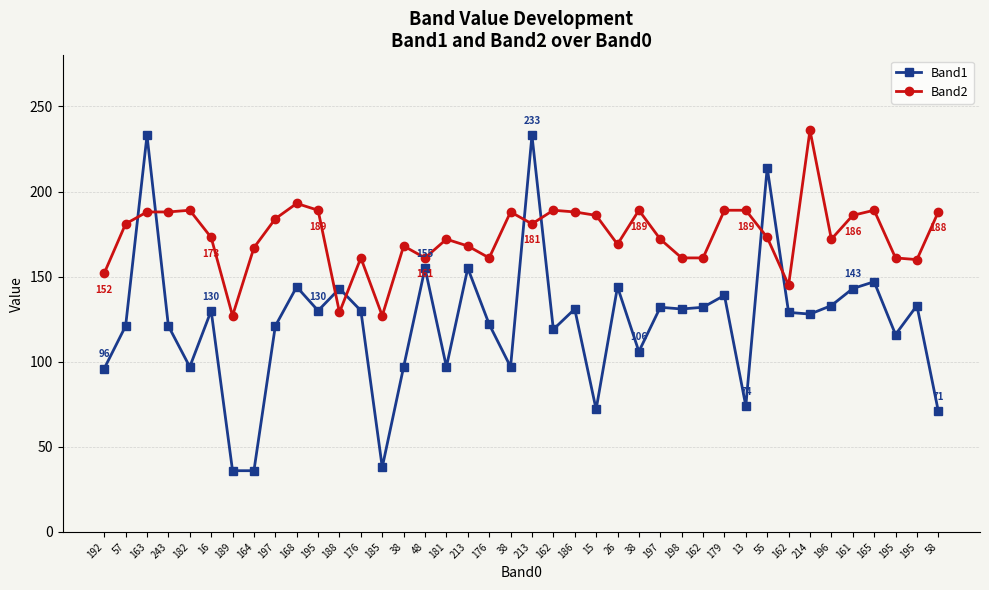

At which label does Band1 reach its minimum?

189